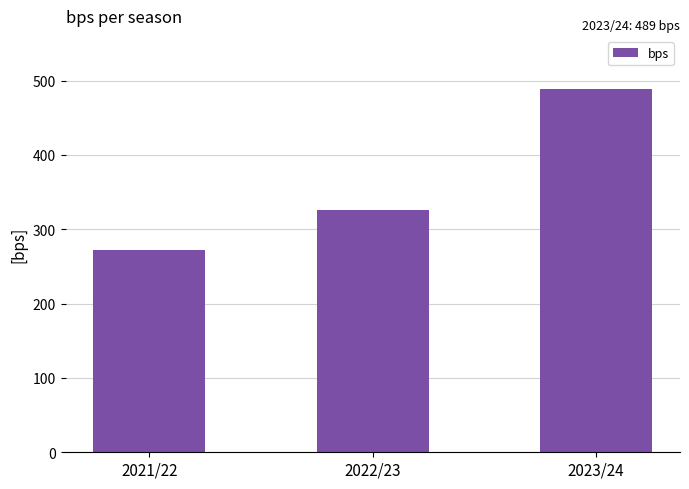

Count the values in the range 272 to 489.

3